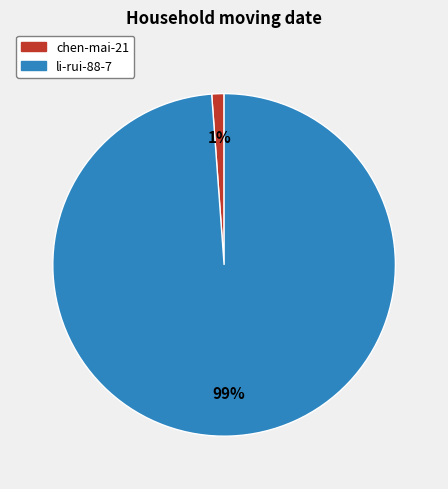

Which slice represents more than half of the pie?

li-rui-88-7